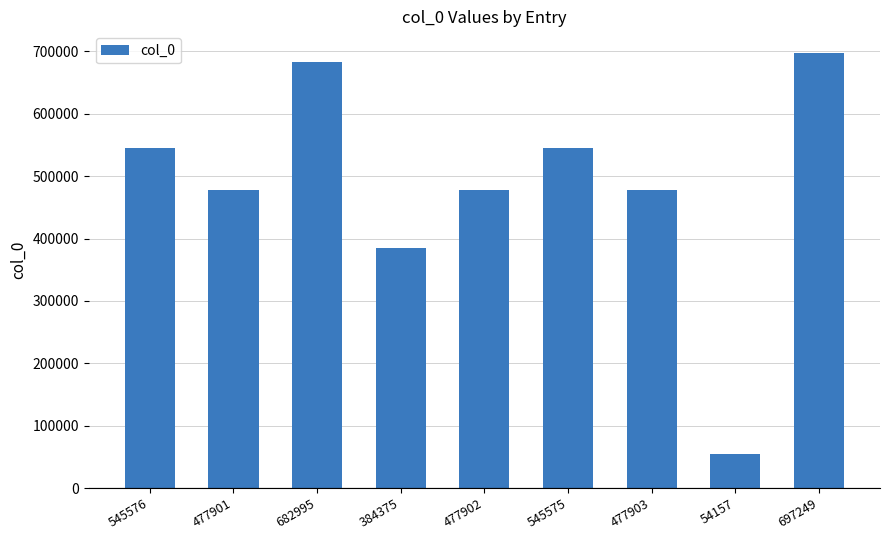

What is the difference between the second highest and second lowest values?

298620